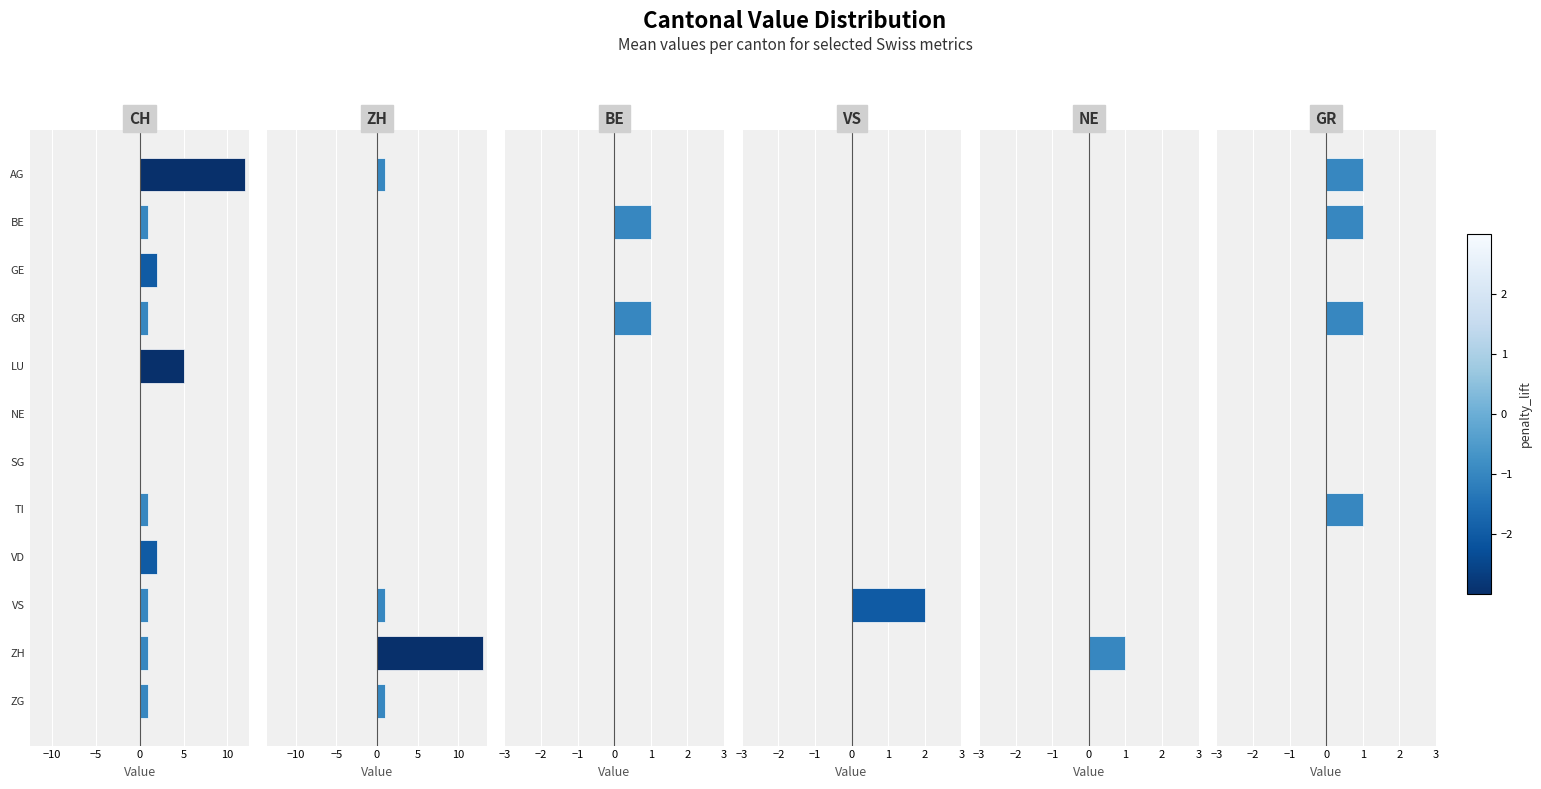

Are the bars grouped side by side (vs. stacked)?

Yes